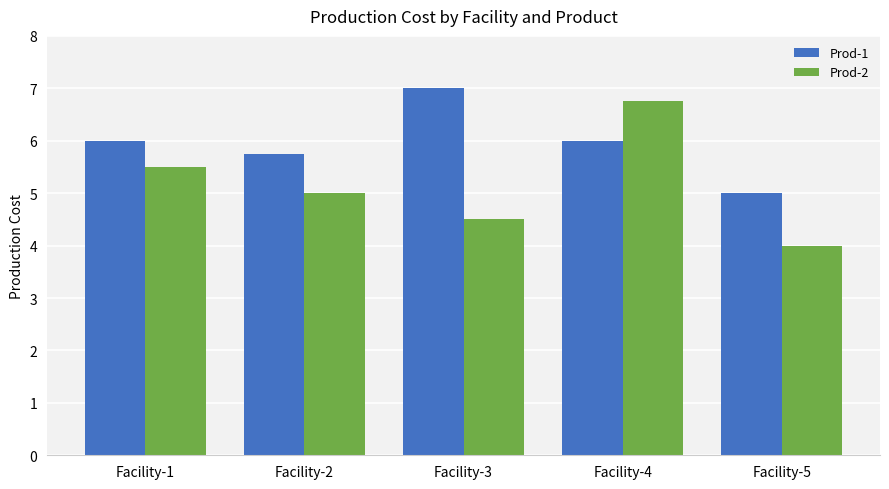

What is the lowest value of the Prod-2 series?

4.0